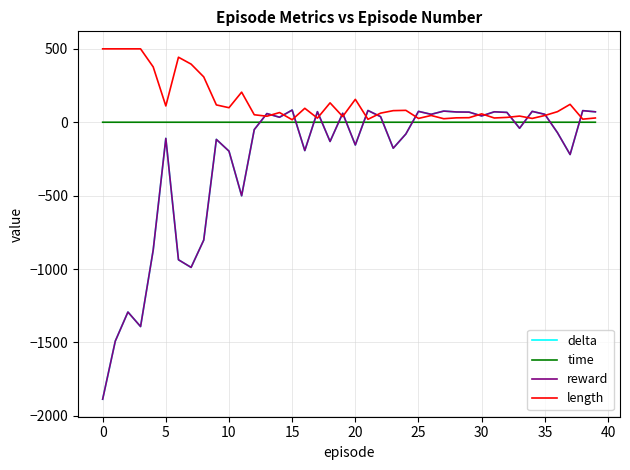

Does the chart display data point markers on the line(s)?

No